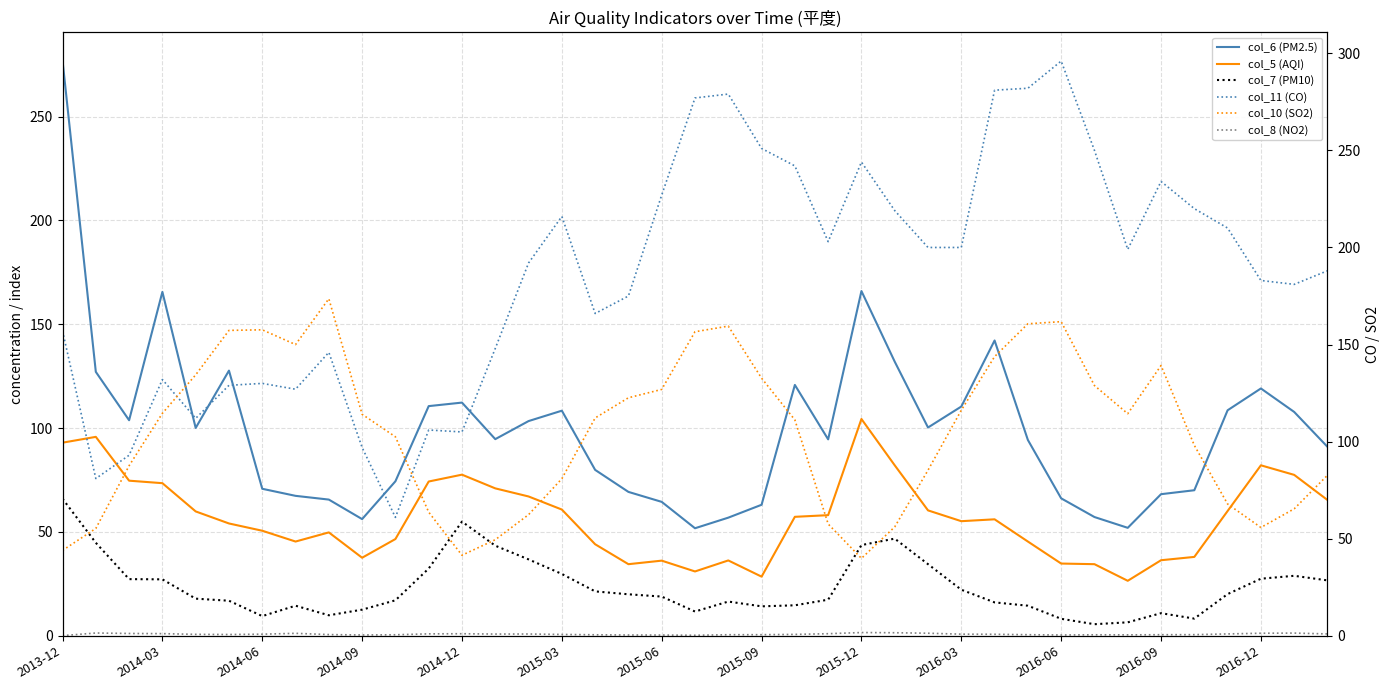

What is the difference between the highest and lowest values at 34?

219.4